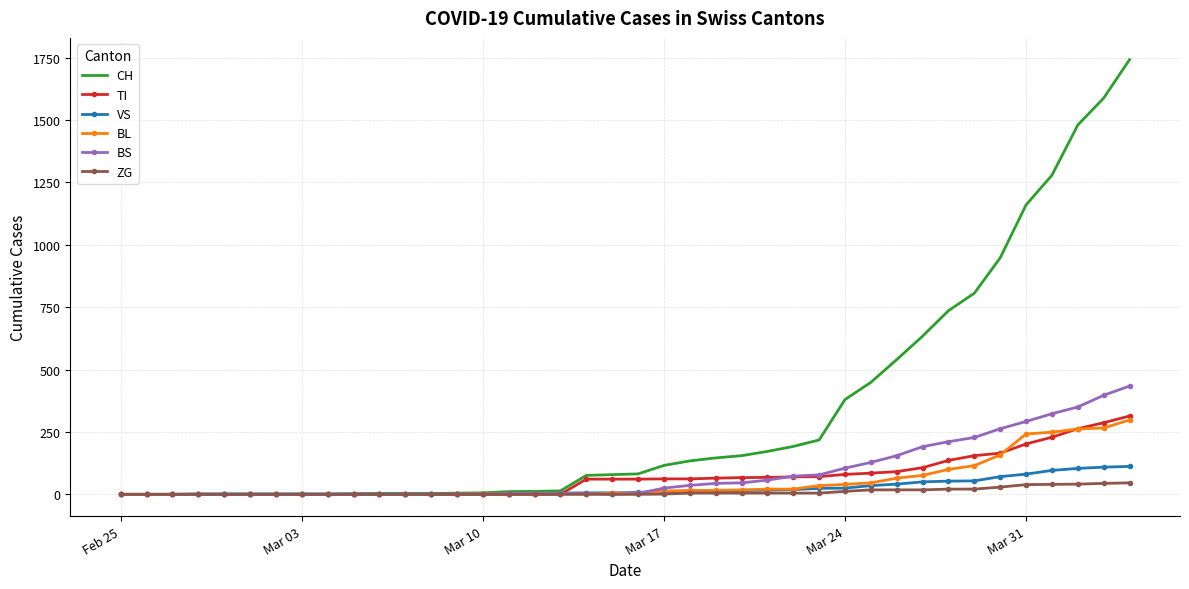

Which series has the largest total across all categories?

CH